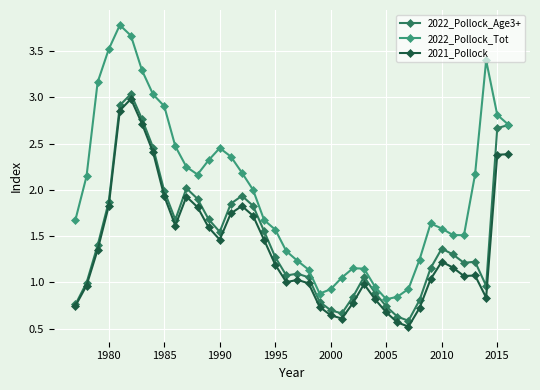

True or false: 2021_Pollock has more than 2 interior local peaks.

True